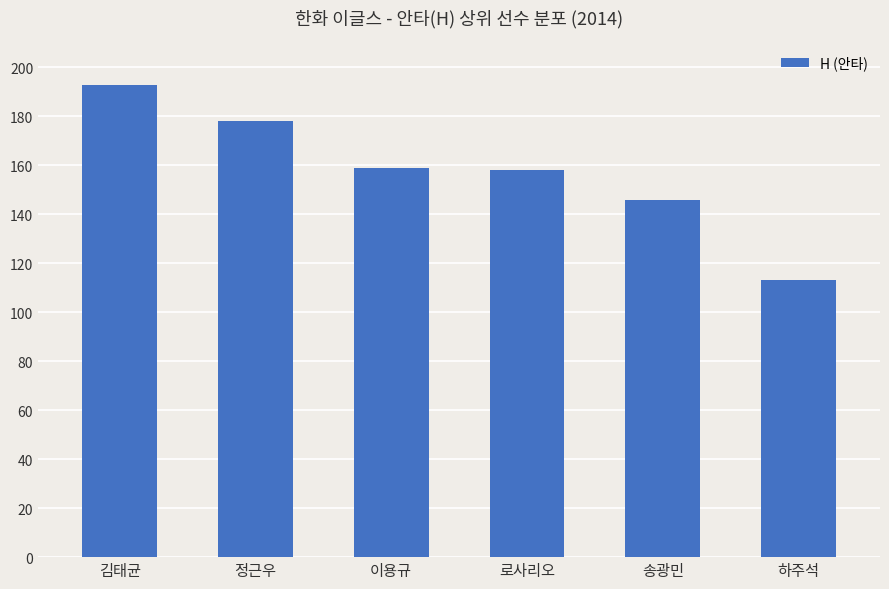

Reading left to right, list all the values displayed in this chart.

김태균=193	정근우=178	이용규=159	로사리오=158	송광민=146	하주석=113